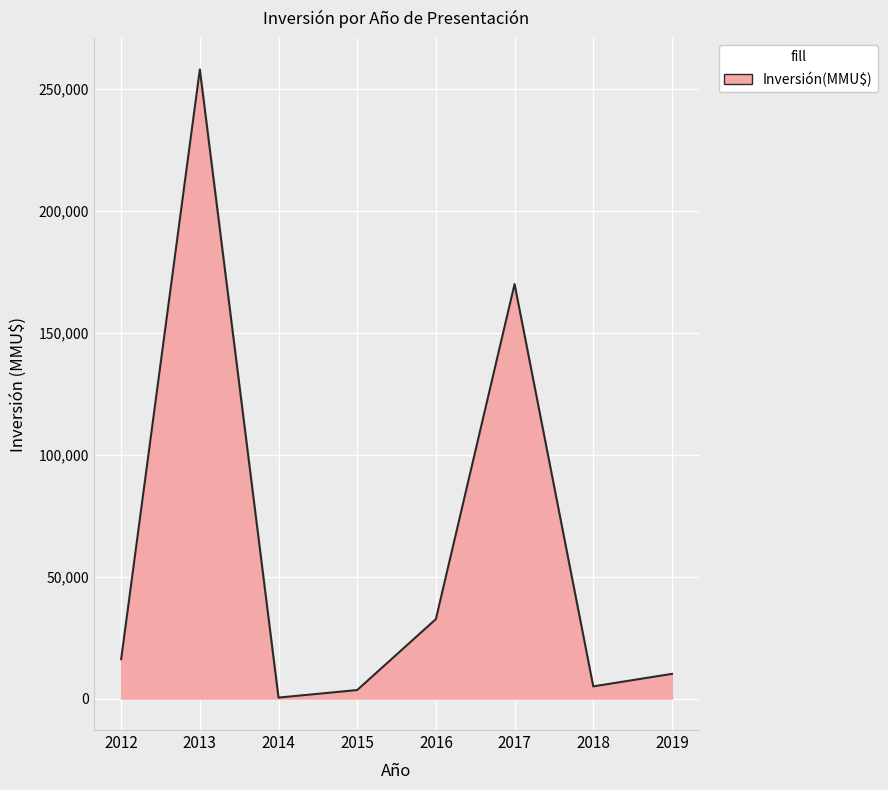

Read the value at 2012, to the nearest 50.

16150